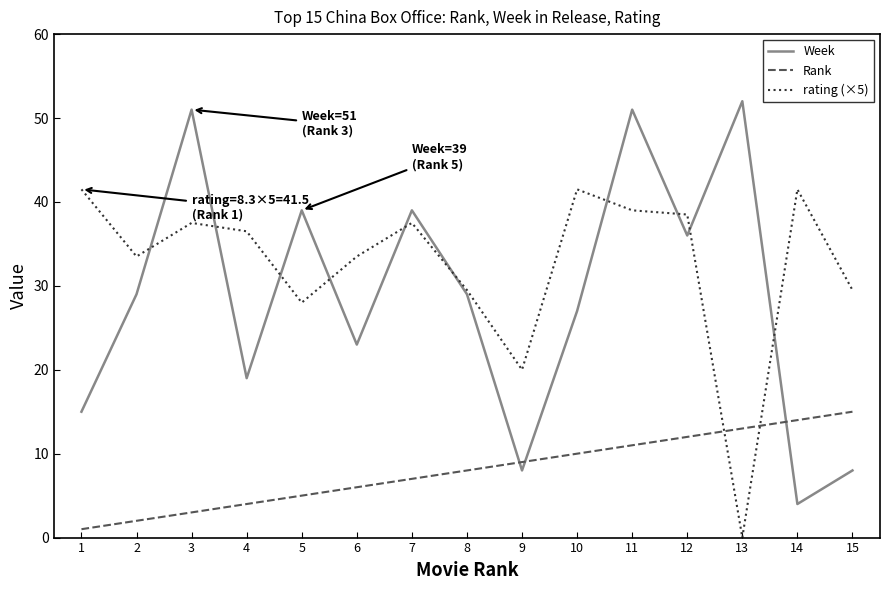

Rank the series at 5 from highest to lowest value.

Week, rating (×5), Rank